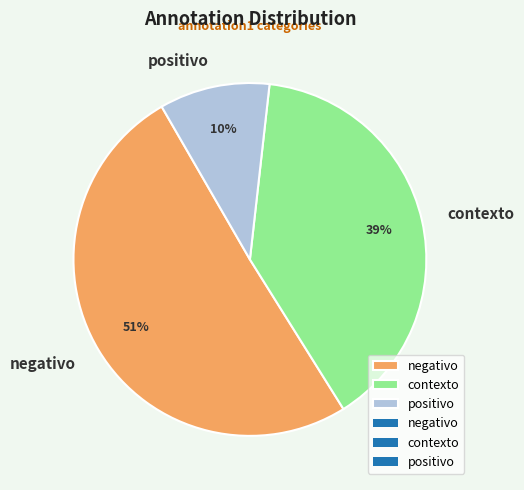

Is there any slice that represents more than half of the pie?

Yes